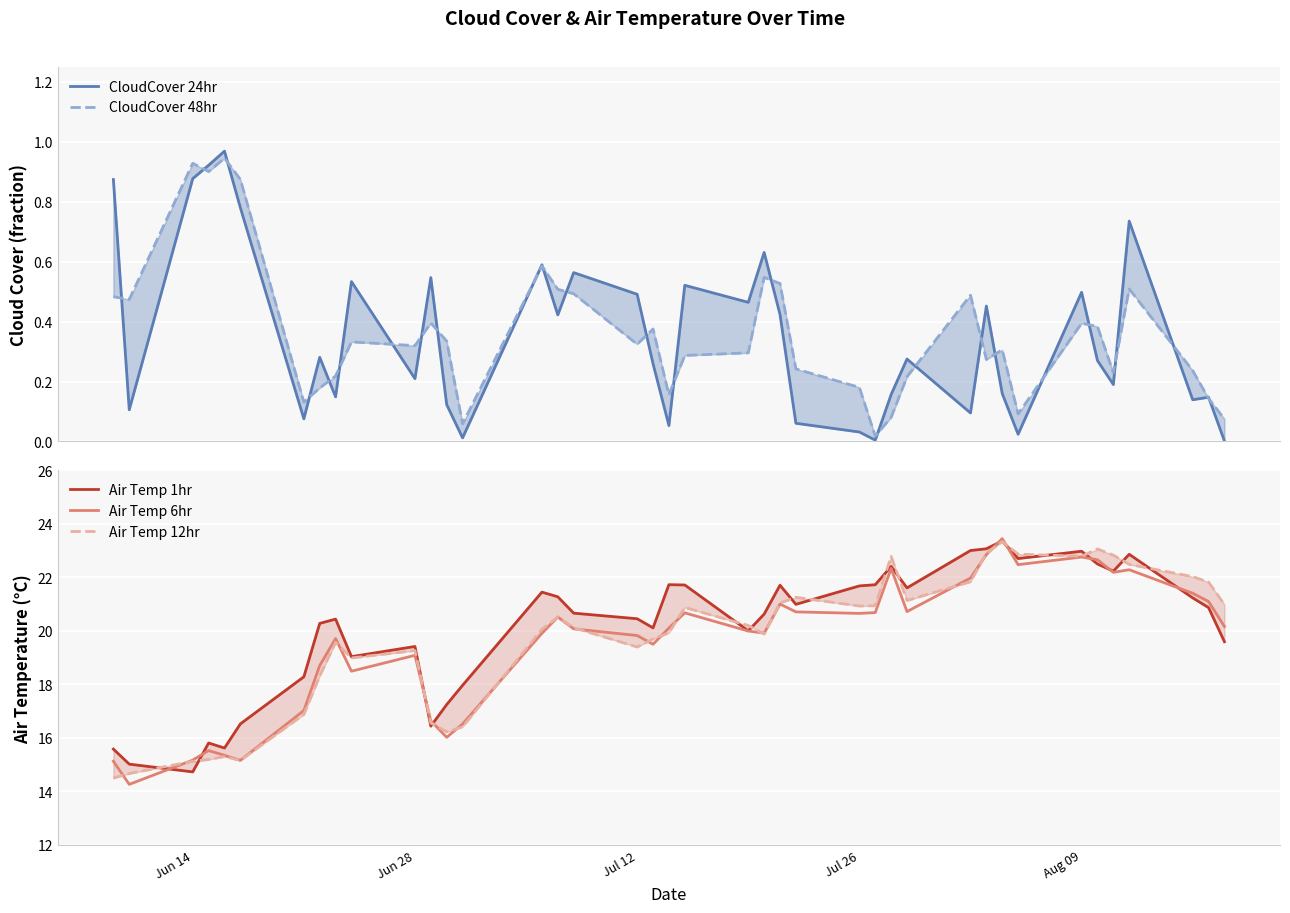

Reading left to right, extract all data points from this chart.

CloudCover 24hr: 0.9	0.1	0.9	0.9	1.0	0.8	0.1	0.3	0.1	0.5	0.2	0.5	0.1	0.0	0.6	0.4	0.6	0.5	0.3	0.1	0.5	0.5	0.6	0.4	0.1	0.0	0.0	0.2	0.3	0.1	0.5	0.2	0.0	0.5	0.3	0.2	0.7	0.1	0.1	0.0
CloudCover 48hr: 0.5	0.5	0.9	0.9	0.9	0.9	0.1	0.2	0.2	0.3	0.3	0.4	0.3	0.1	0.6	0.5	0.5	0.3	0.4	0.2	0.3	0.3	0.5	0.5	0.2	0.2	0.0	0.1	0.2	0.5	0.3	0.3	0.1	0.4	0.4	0.2	0.5	0.2	0.1	0.1
Air Temp 1hr: 15.6	15.0	14.7	15.8	15.6	16.5	18.3	20.3	20.4	19.0	19.4	16.4	17.2	18.0	21.5	21.3	20.7	20.5	20.1	21.7	21.7	20.0	20.6	21.7	21.0	21.7	21.7	22.4	21.6	23.0	23.1	23.4	22.7	23.0	22.5	22.2	22.9	21.2	20.9	19.6
Air Temp 6hr: 15.1	14.3	15.2	15.5	15.4	15.2	17.0	18.7	19.7	18.5	19.1	16.6	16.0	16.5	19.9	20.5	20.1	19.8	19.5	20.1	20.7	20.0	19.9	21.0	20.7	20.7	20.7	22.3	20.7	22.0	22.9	23.5	22.5	22.8	22.7	22.2	22.3	21.4	21.1	20.2
Air Temp 12hr: 14.5	14.7	15.1	15.2	15.3	15.2	16.9	18.3	19.6	19.0	19.3	16.6	16.2	16.4	20.1	20.5	20.1	19.4	19.7	19.9	20.9	20.2	19.9	21.0	21.3	20.9	20.9	22.8	21.1	21.8	22.9	23.3	22.9	22.8	23.1	22.8	22.5	22.0	21.8	21.0